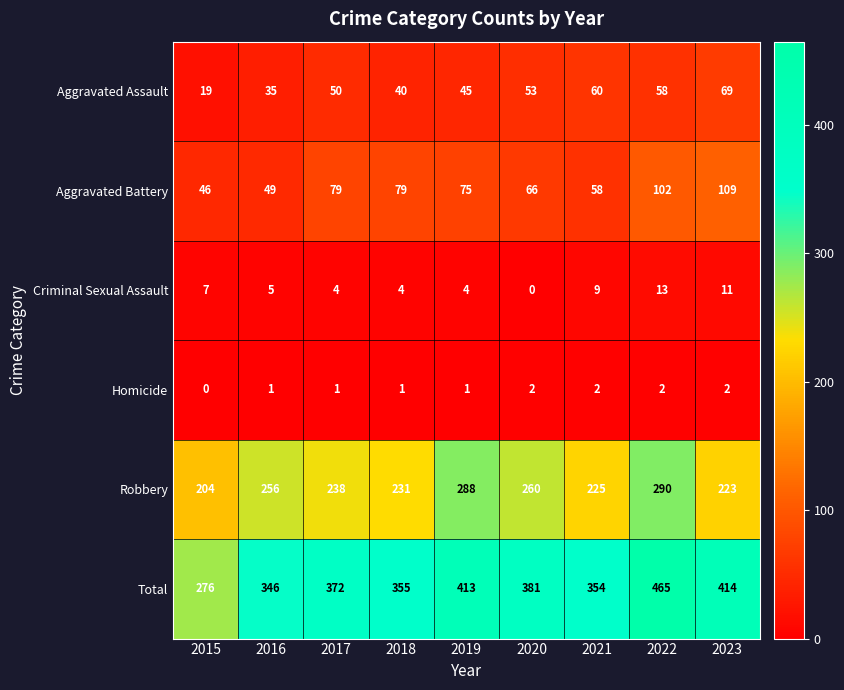

At which category is the sum across all series the highest?

2022